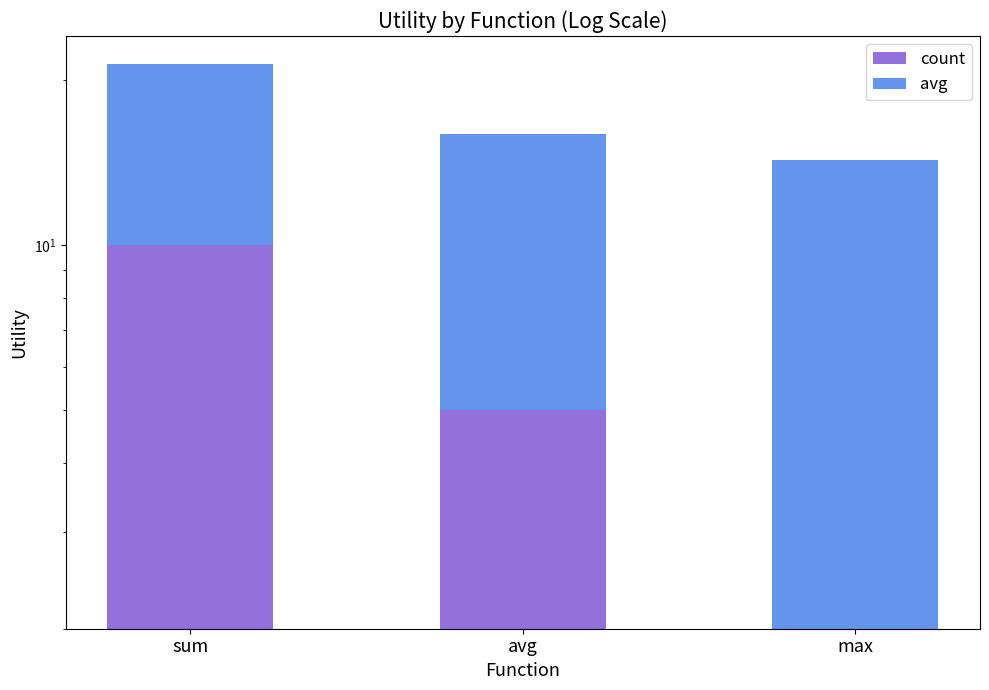

What is the difference between the maximum and minimum values in the avg series?

1.3